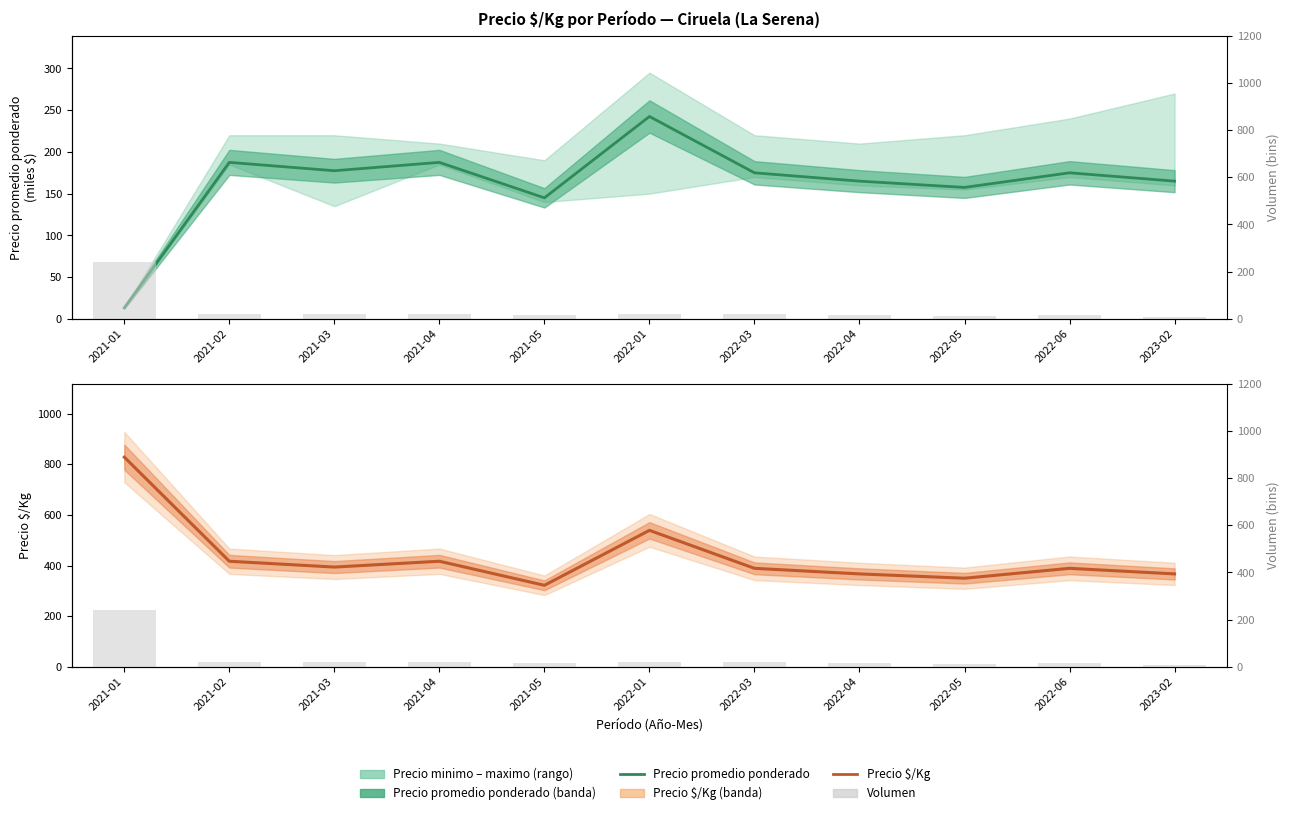

Does the chart contain any negative values?

No